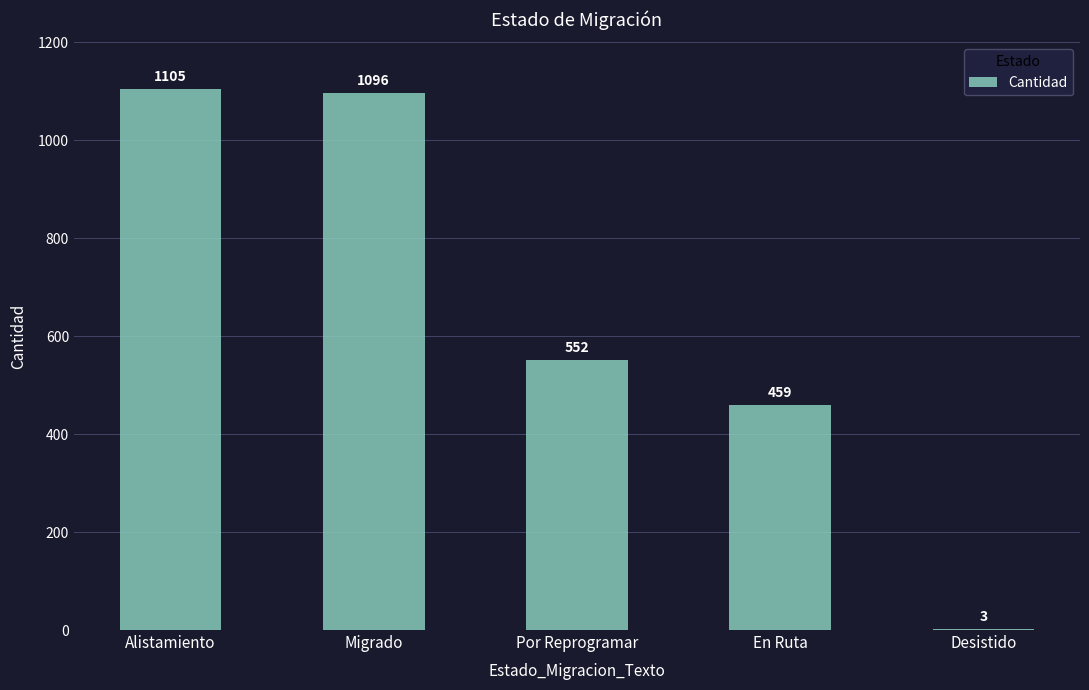

Reading left to right, what are all the values shown in this chart?

Alistamiento=1105	Migrado=1096	Por Reprogramar=552	En Ruta=459	Desistido=3